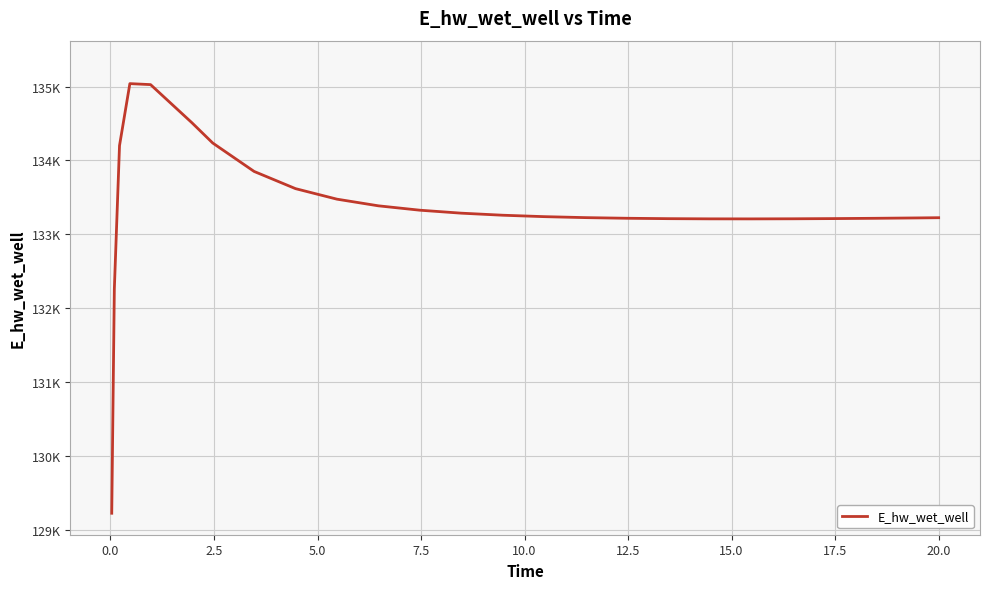

Does the chart display data point markers on the line(s)?

No